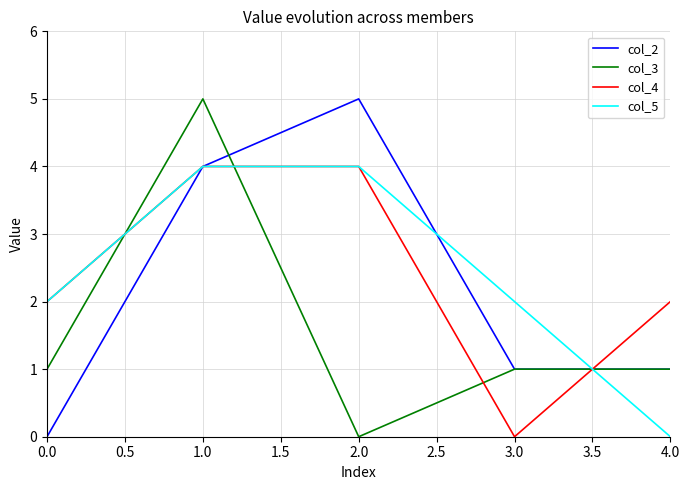

The col_5 series shows 2 at 2.0. True or false?

False